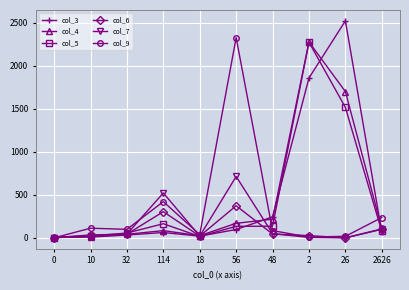

The value of col_9 at 48 is 84. True or false?

True